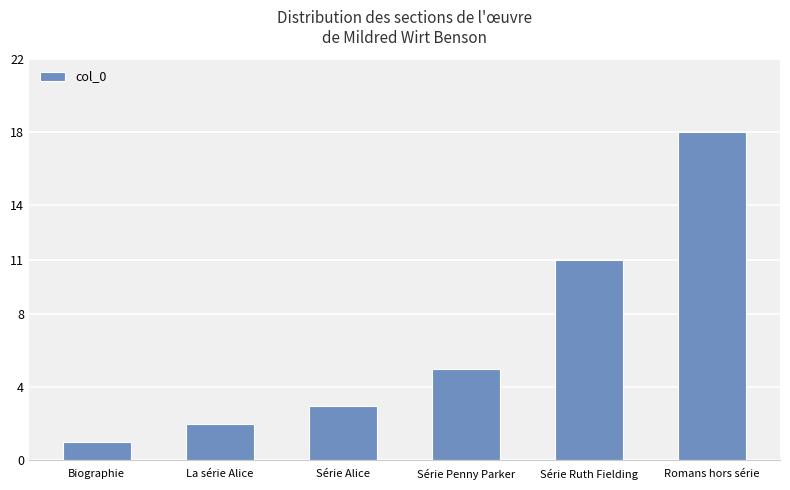

Reading left to right, extract all data points from this chart.

Biographie=1	La série Alice=2	Série Alice=3	Série Penny Parker=5	Série Ruth Fielding=11	Romans hors série=18